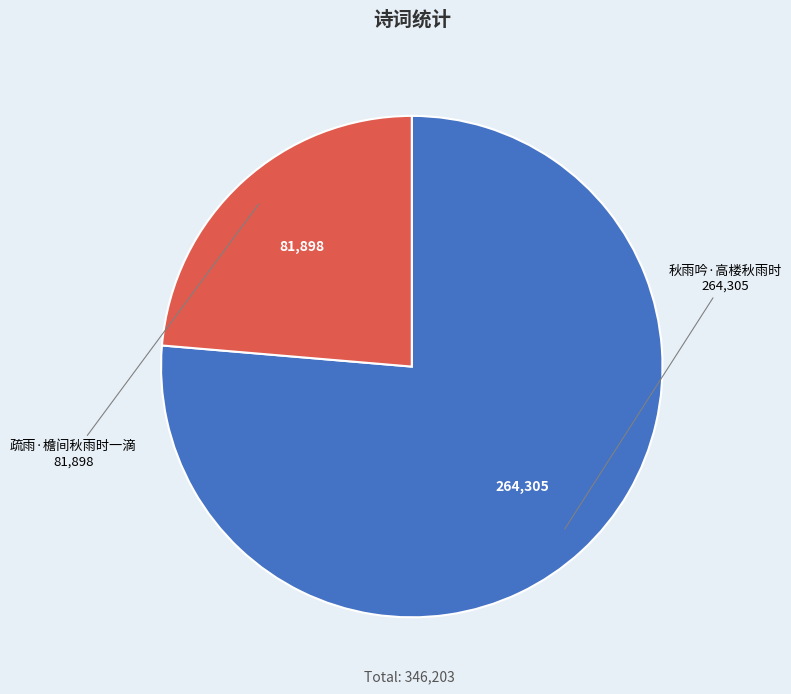

Rank the categories by value from lowest to highest.

疏雨·檐间秋雨时一滴, 秋雨吟·高楼秋雨时